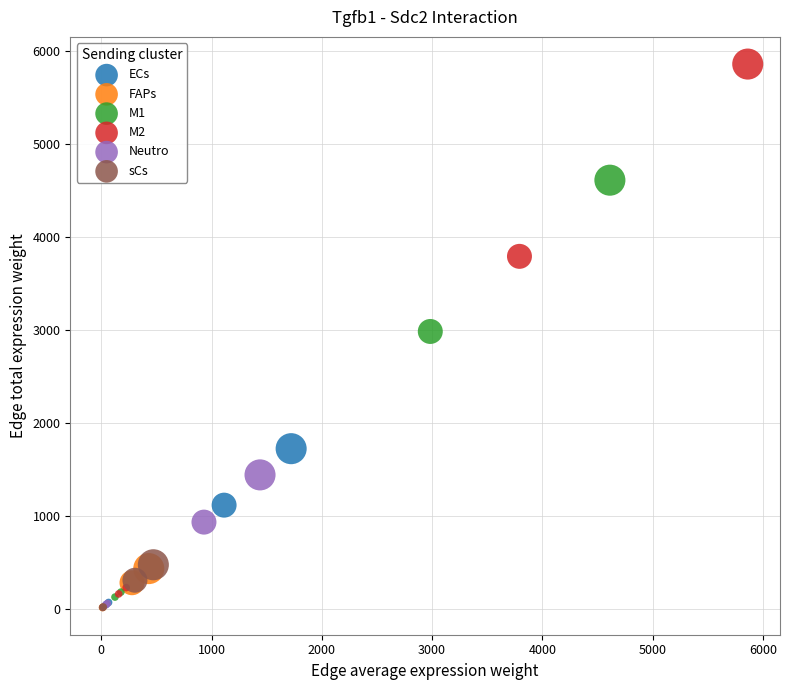

What are all the series names shown in the legend?

ECs, FAPs, M1, M2, Neutro, sCs